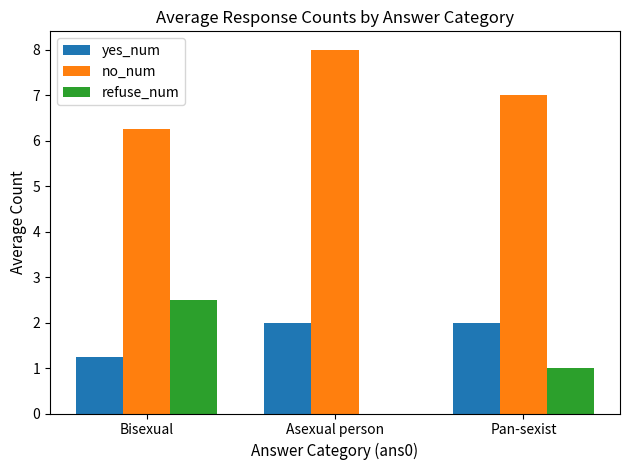

Is the value of no_num at Bisexual greater than the value of yes_num at Bisexual?

Yes